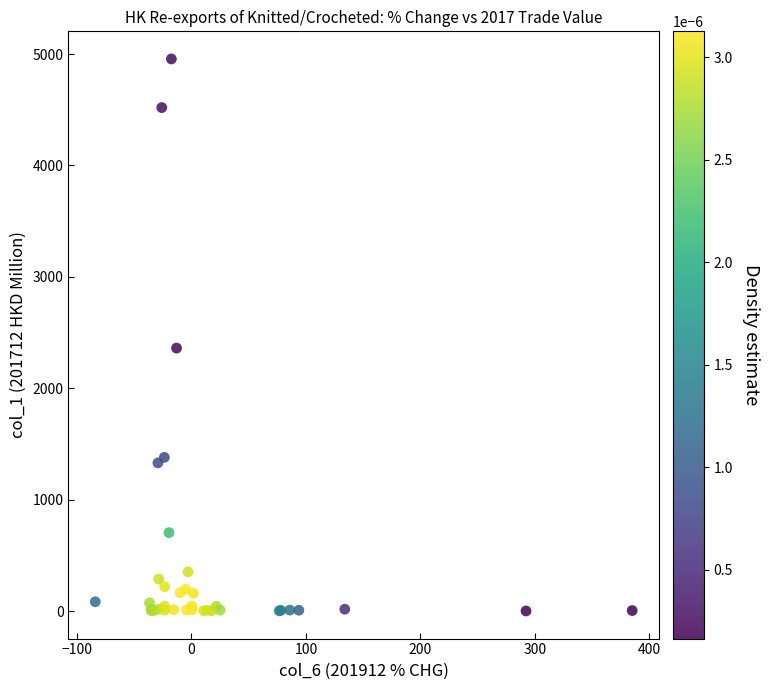

What Y value in the scatter plot is closest to 2478?

2360.6